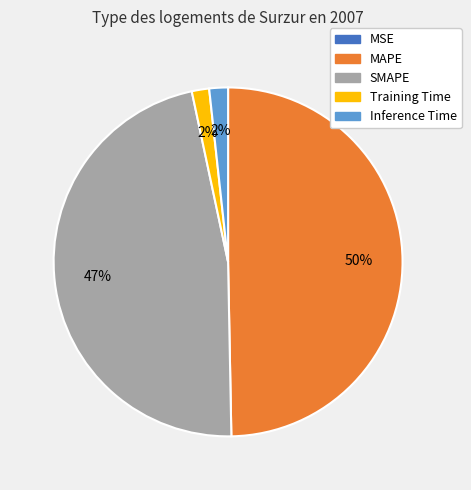

Between Inference Time and MAPE, which is larger?

MAPE